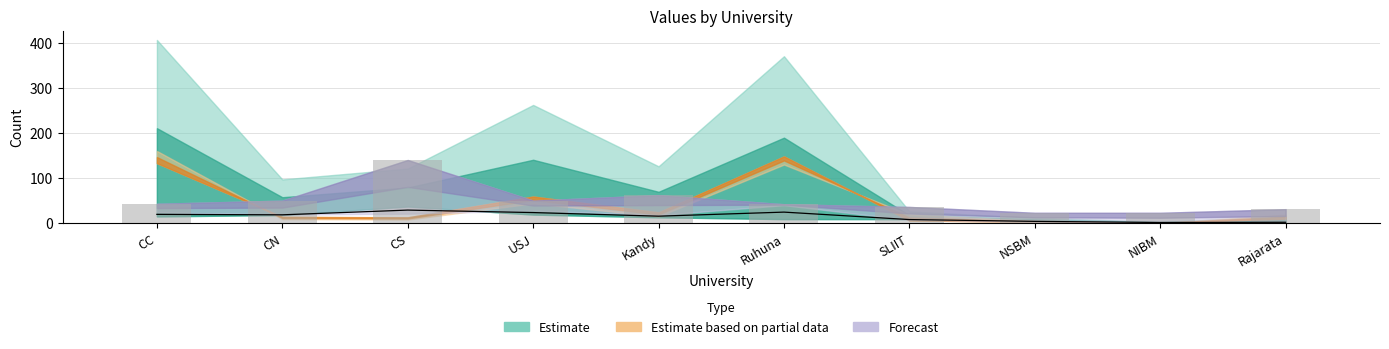

How many values in the SU oGV (bars) series exceed 43?

4